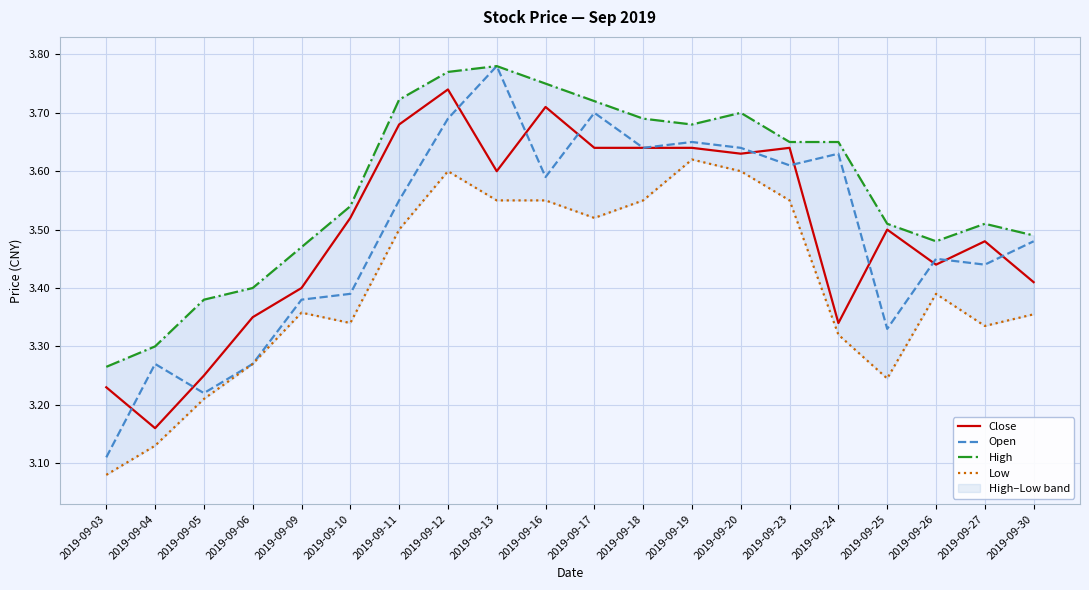

What is the approximate value of High at 2019-09-05?

3.4